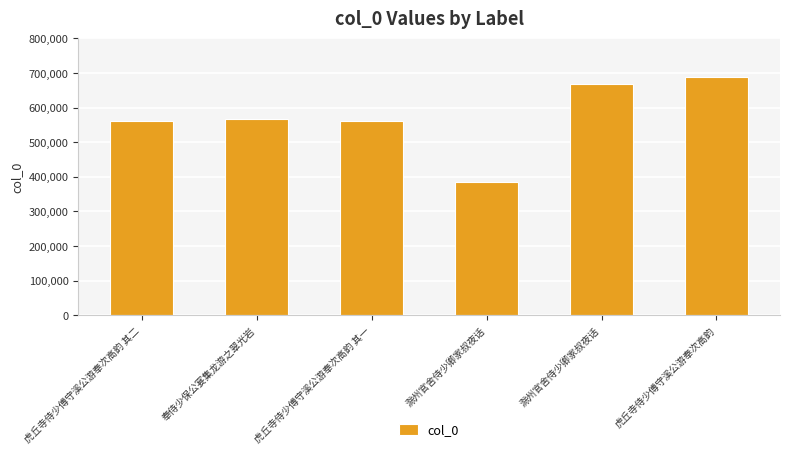

Between 虎丘寺侍少傅守溪公游奉次高韵 其一 and 滁州官舍侍少卿家叔夜话, which is larger?

滁州官舍侍少卿家叔夜话